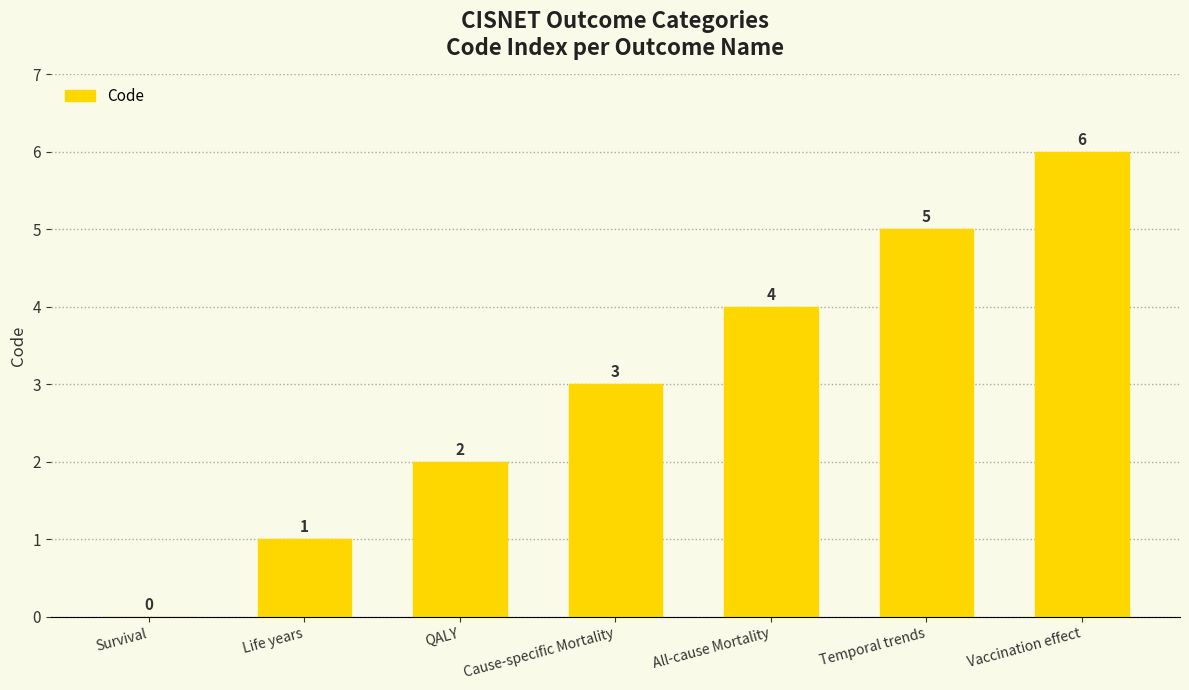

Read the value at Cause-specific Mortality.

3